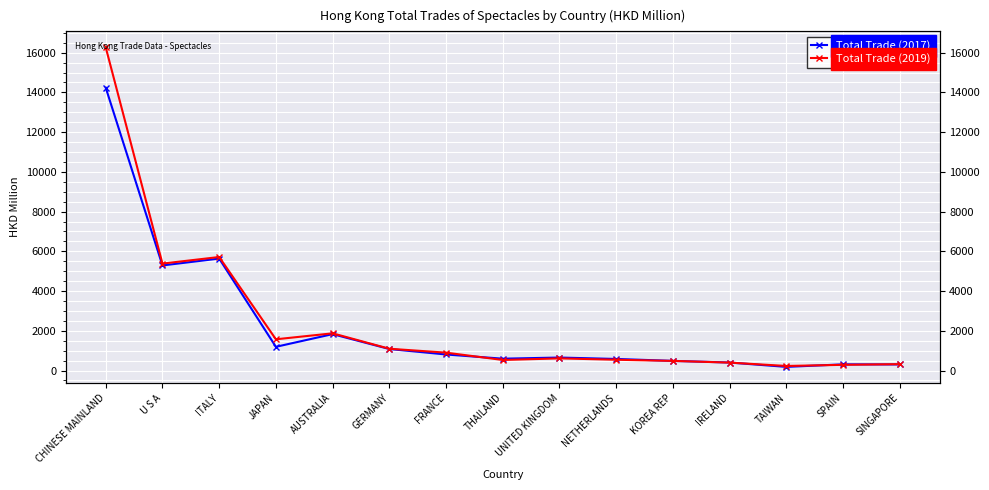

The value of Total Trade (2019) at JAPAN is 2631.2. True or false?

False